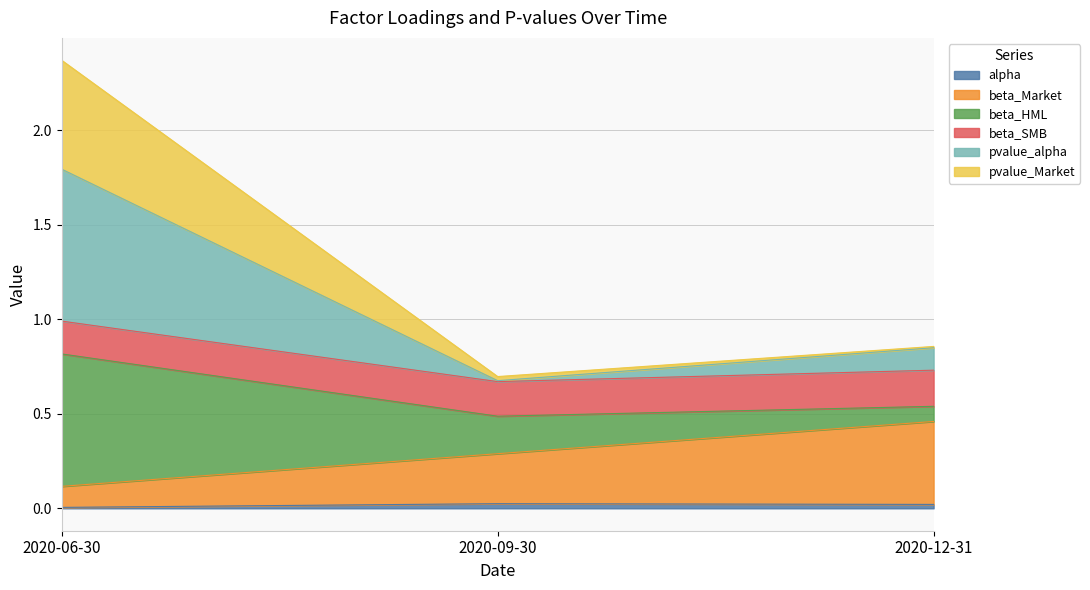

What is the label of the 1st point from the right?

2020-12-31